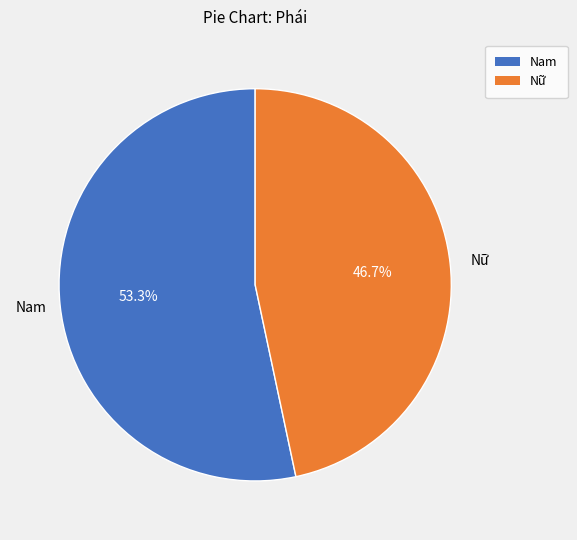

To the nearest percent, what percentage of the pie is Nữ?

47%